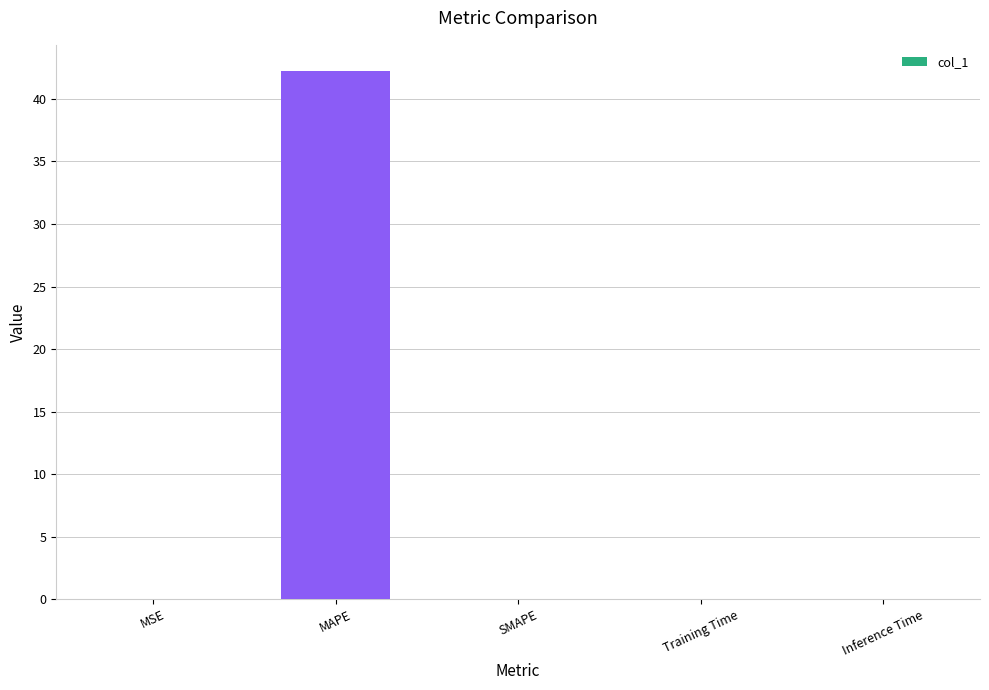

True or false: the data shows 66.5 at MAPE.

False